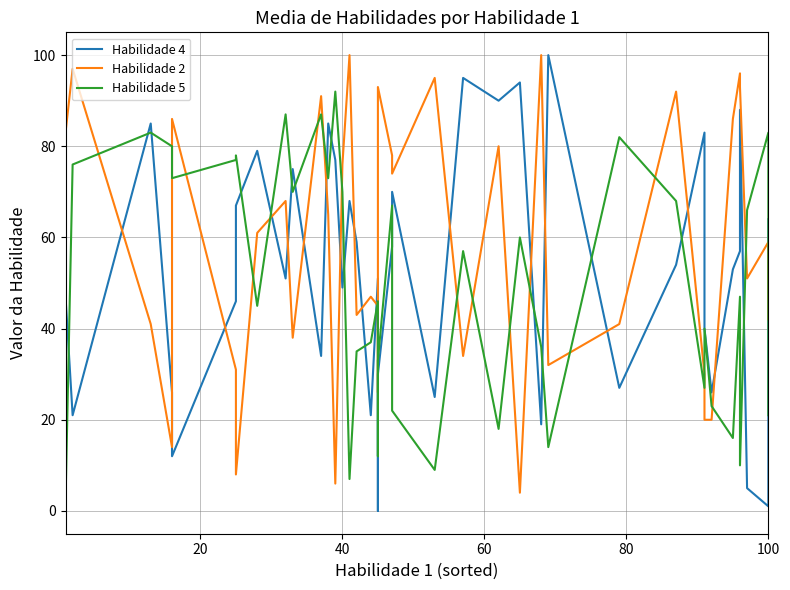

Is this an area chart (filled region under the line)?

No